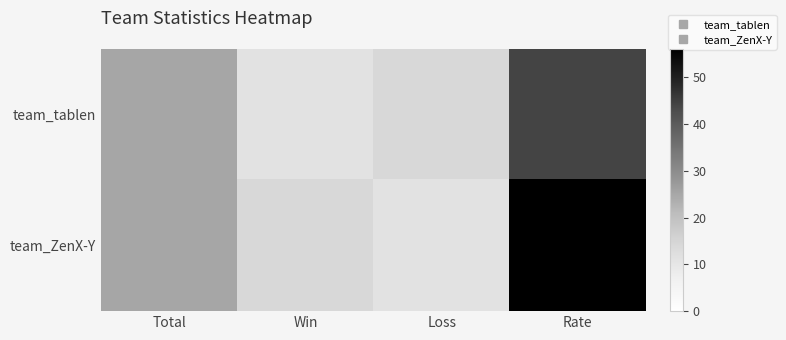

At which category is the sum across all series the highest?

Rate